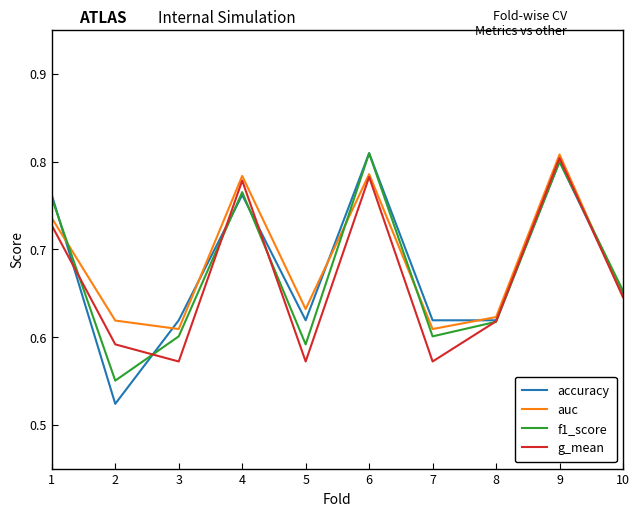

Which category has the highest value in the auc series?

9